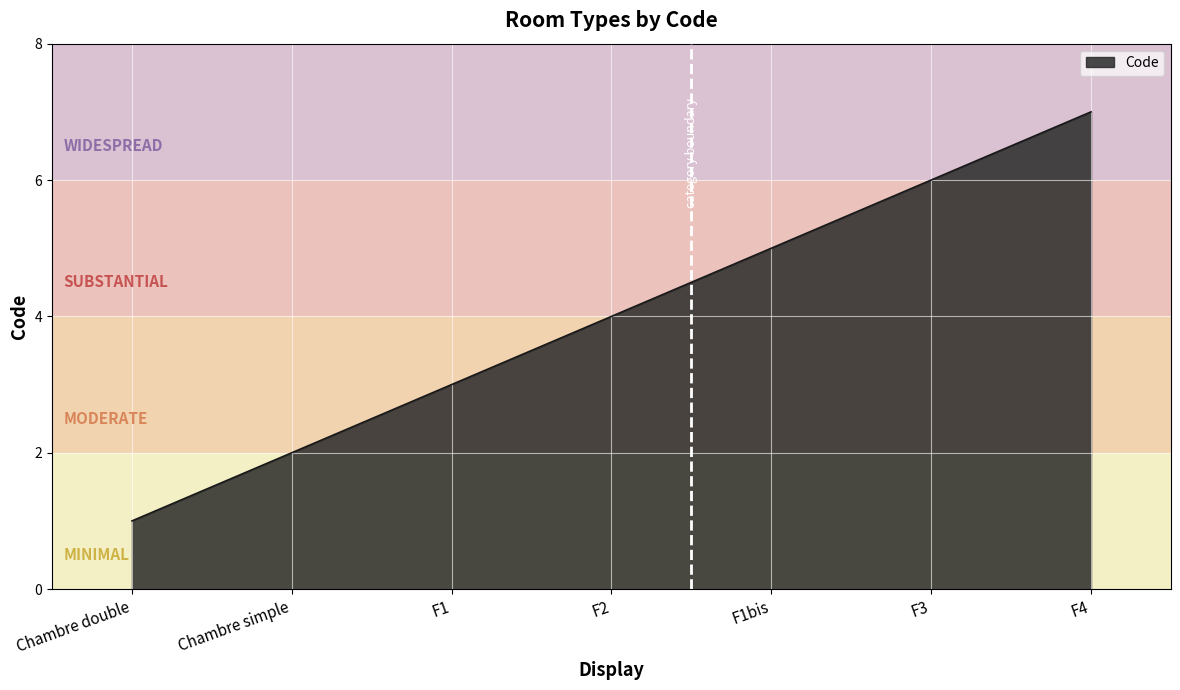

Which label corresponds to the largest value in the chart?

F4